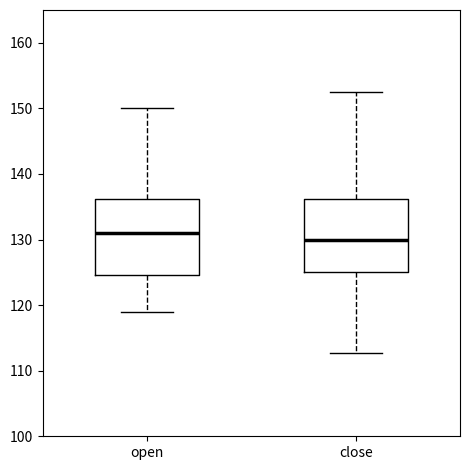

Reading left to right, read every box against the y-axis: the position of its median line, the range the box covers, and the ends of its whiskers. The values are not printed on the chart, so give them approximately, as read against the axis.

open: median 131, box 125 to 136, whiskers 119 to 150
close: median 130, box 125 to 136, whiskers 113 to 152